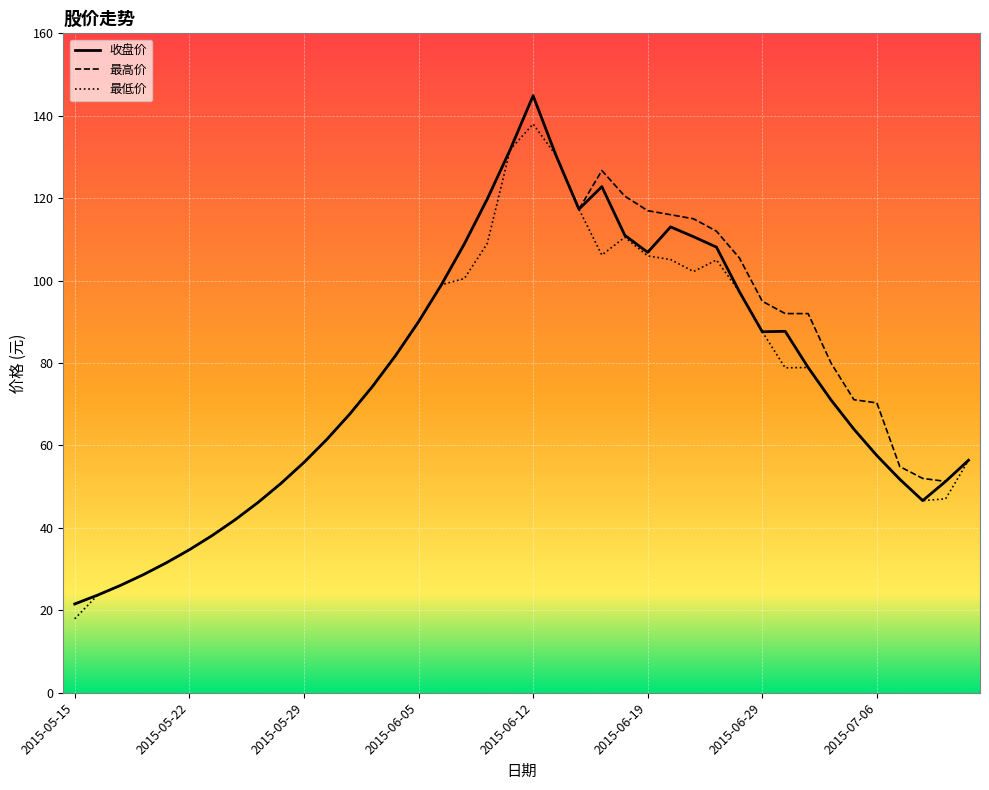

What is the lowest value of the 最高价 series?

21.5